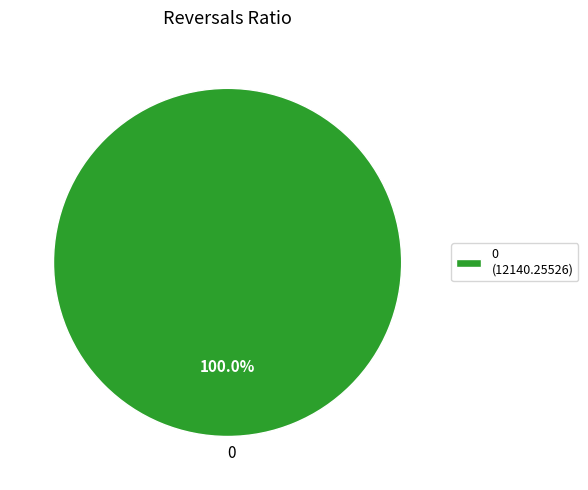

To the nearest percent, what percentage of the pie is 0?

100%